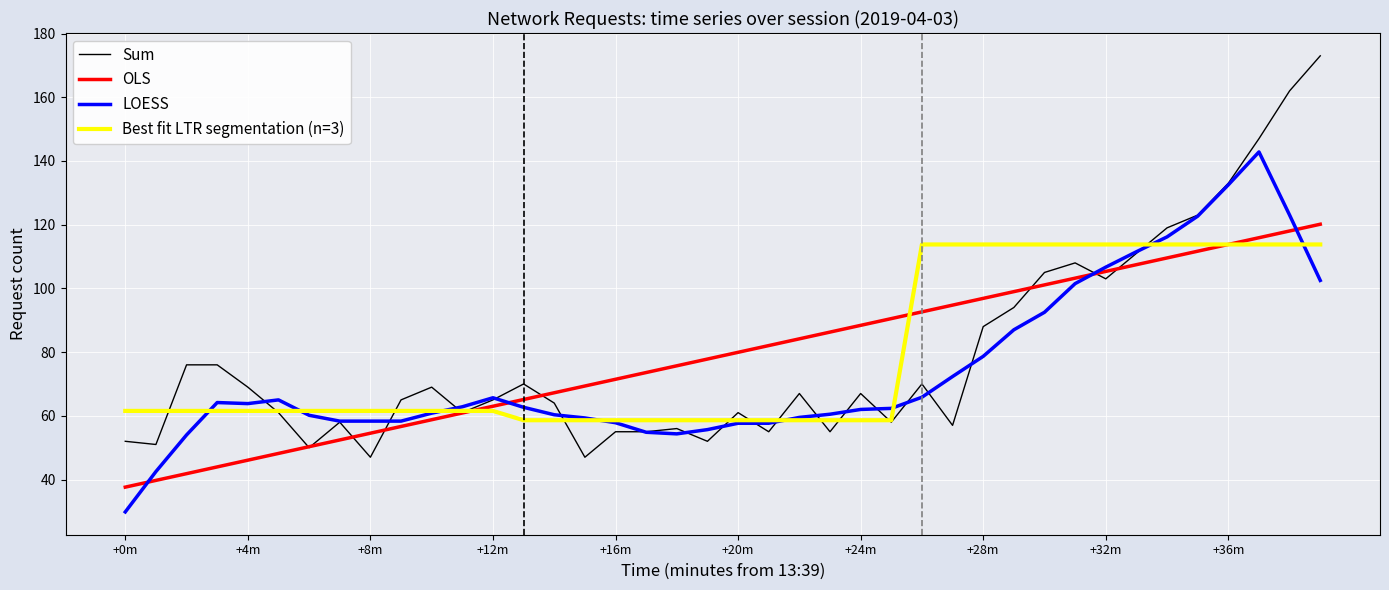

Rank the series by their maximum value, from lowest to highest.

Best fit LTR segmentation (n=3), OLS, LOESS, Sum